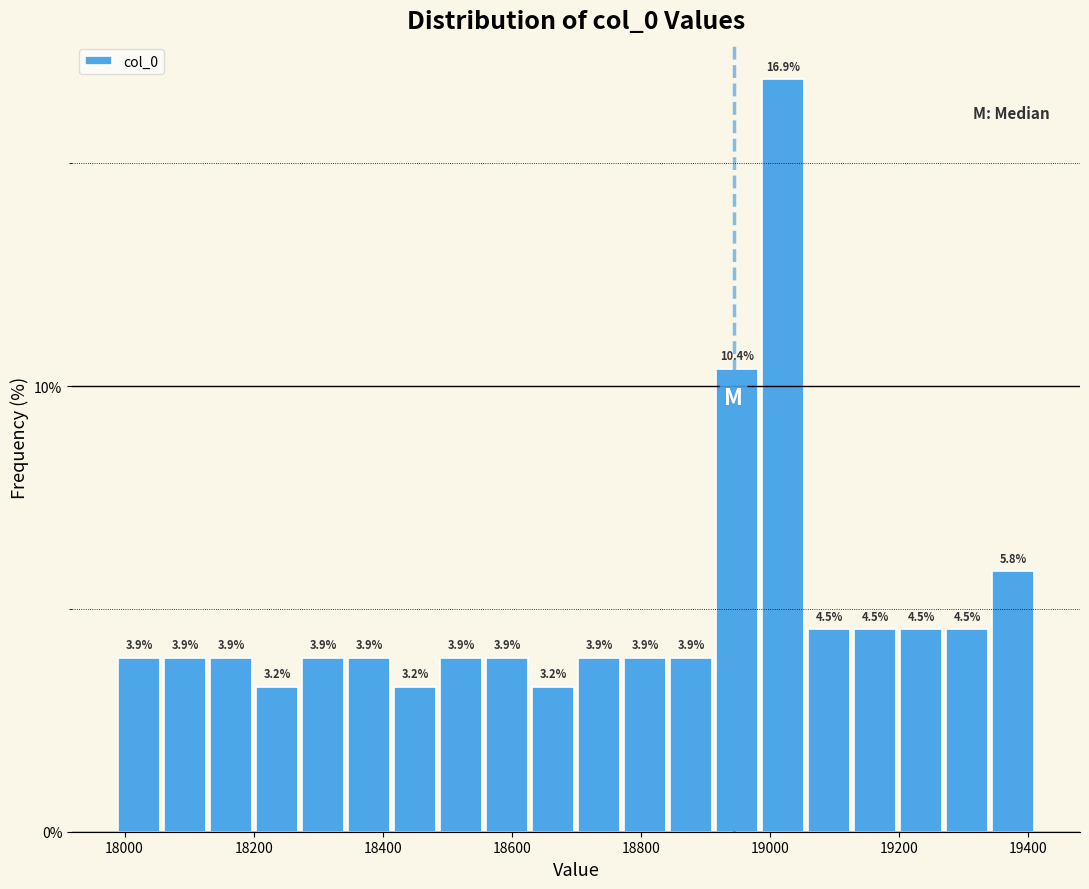

Read against the x-axis, roughly where is the centre of the tallest bar?

19020